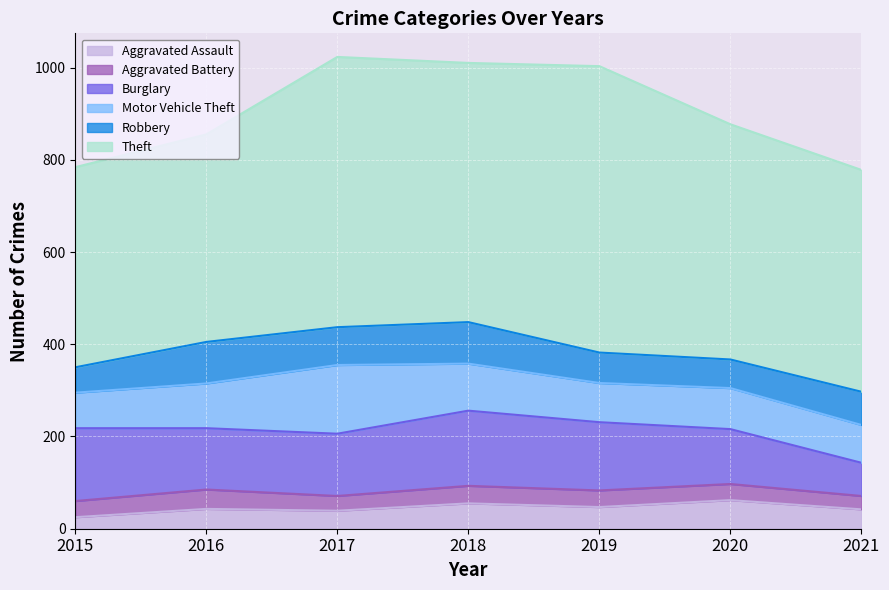

In Theft, how many points are lower than both neighbors (excluding endpoints)?

1